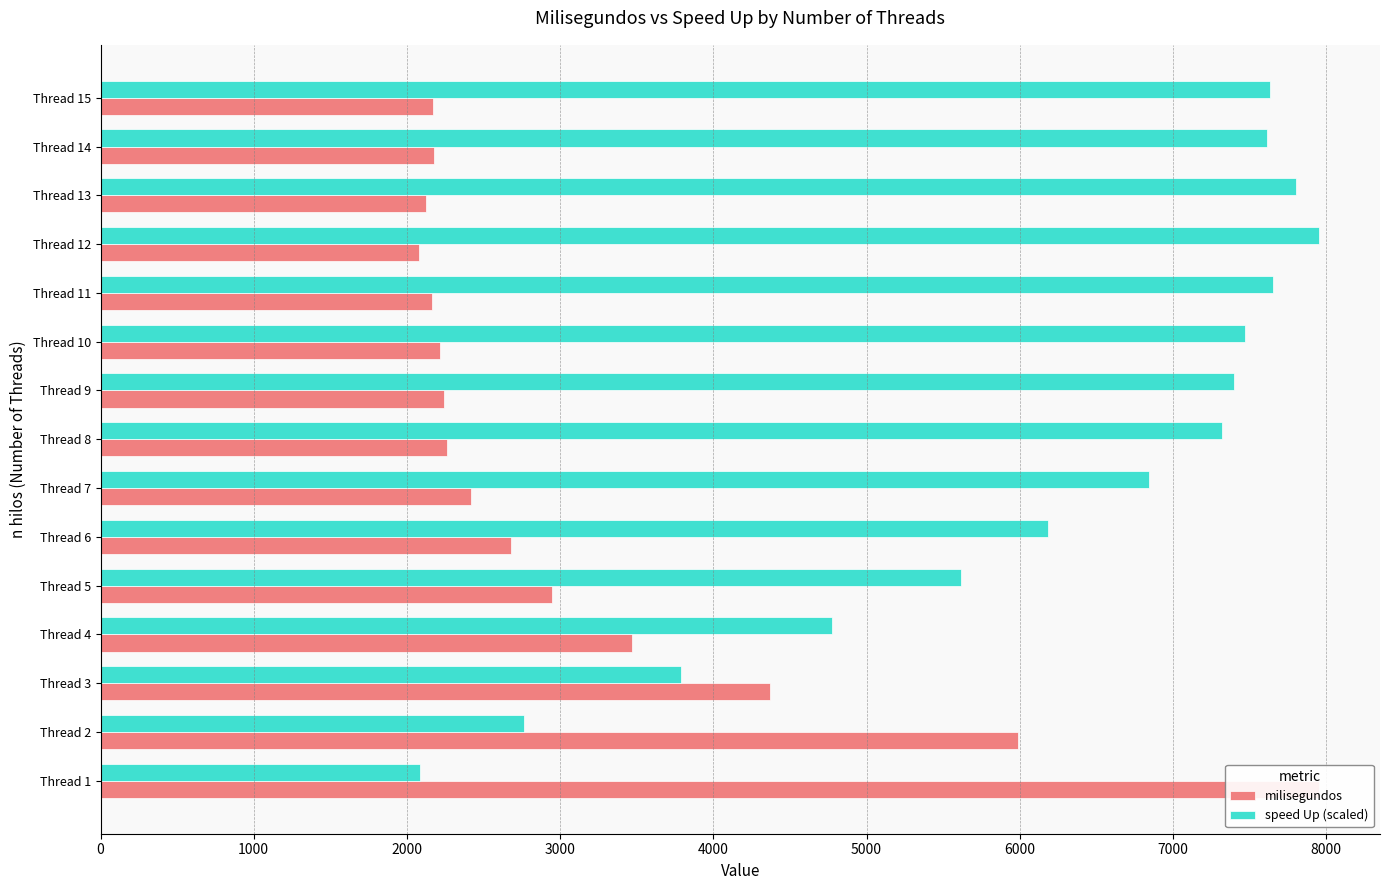

Which series has the largest total across all categories?

speed Up (scaled)